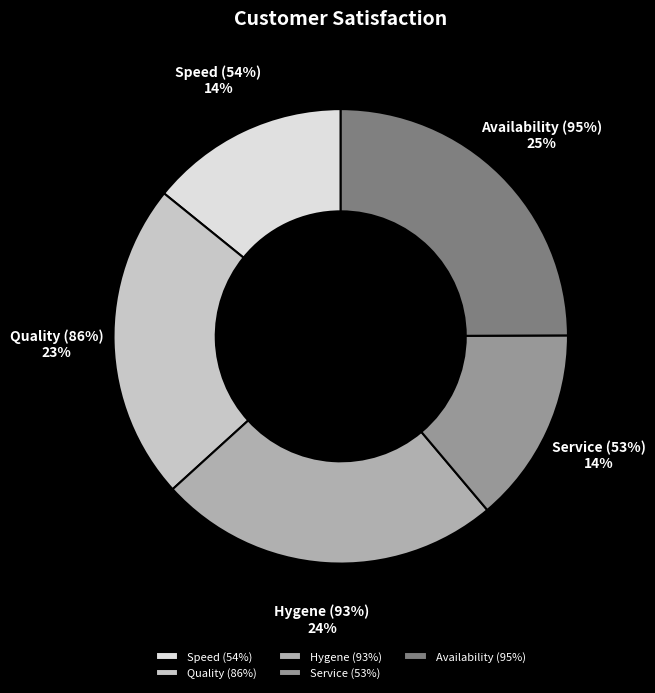

What portion of the pie excludes Hygene (93%)?

75.6%